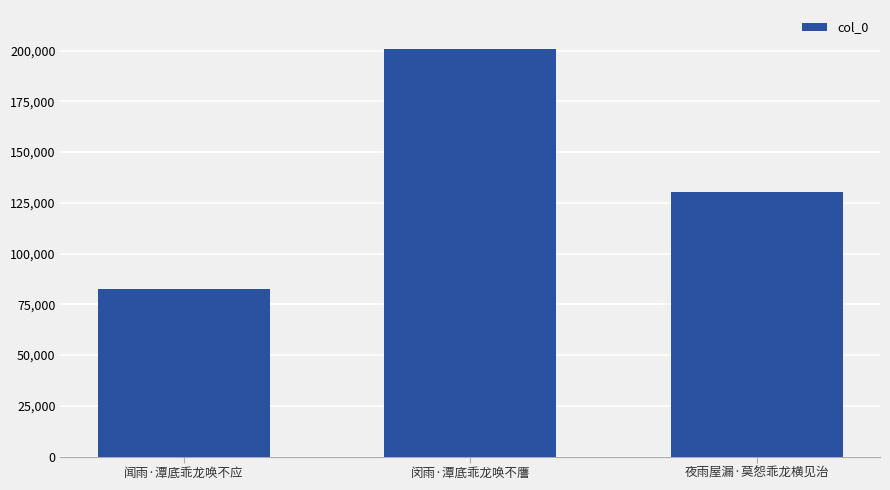

At which label is the value closest to 141681?

夜雨屋漏·莫怨乖龙横见治